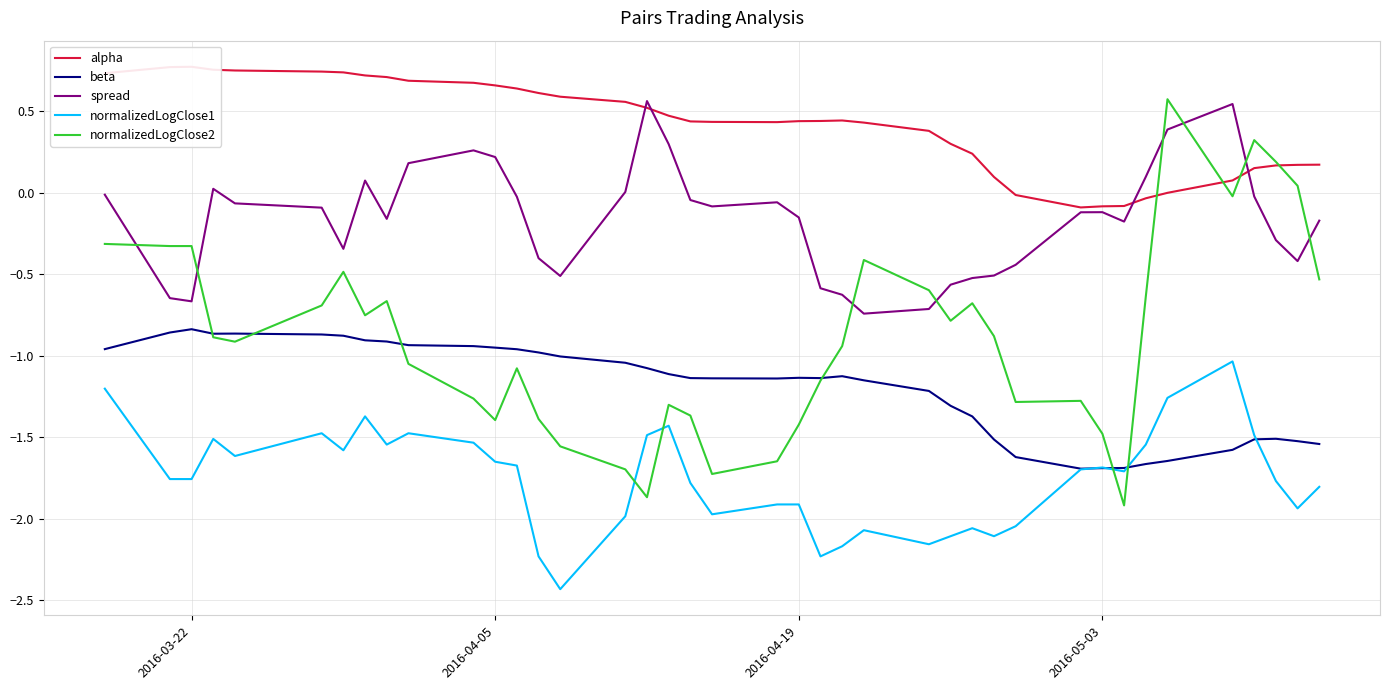

How many series are shown in this chart?

5